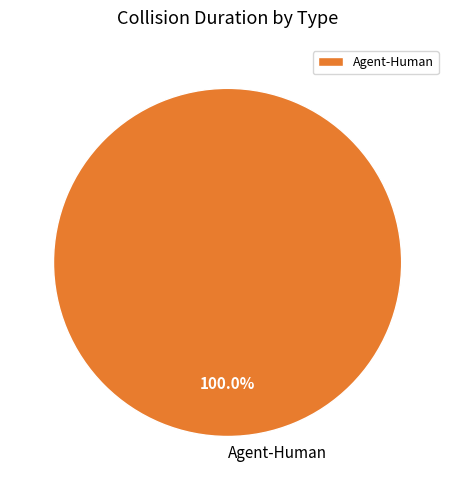

Rank the categories by value from highest to lowest.

Agent-Human